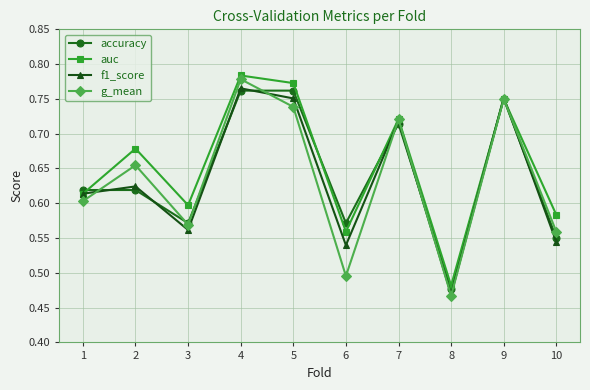

How many interior local peaks does the auc series have?

4